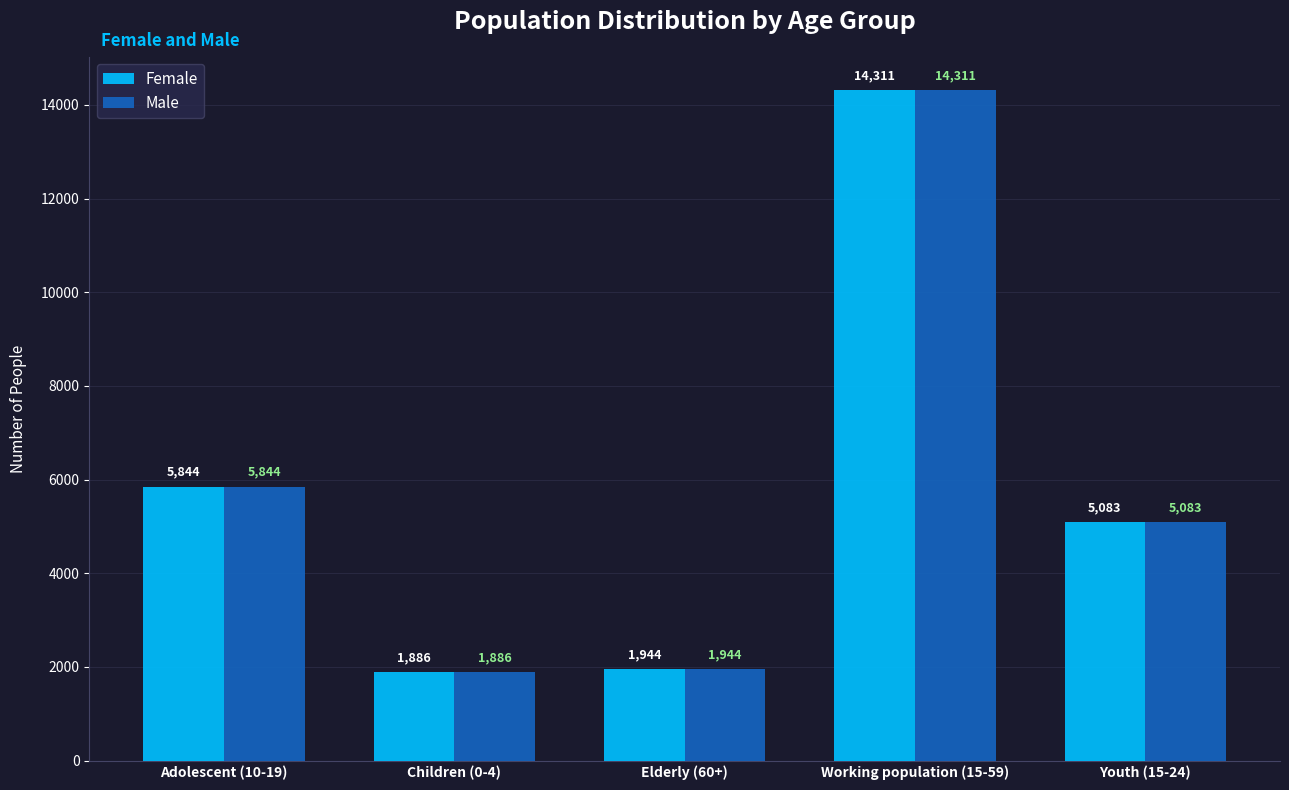

What is the difference between the Female values at Elderly (60+) and Children (0-4)?

58